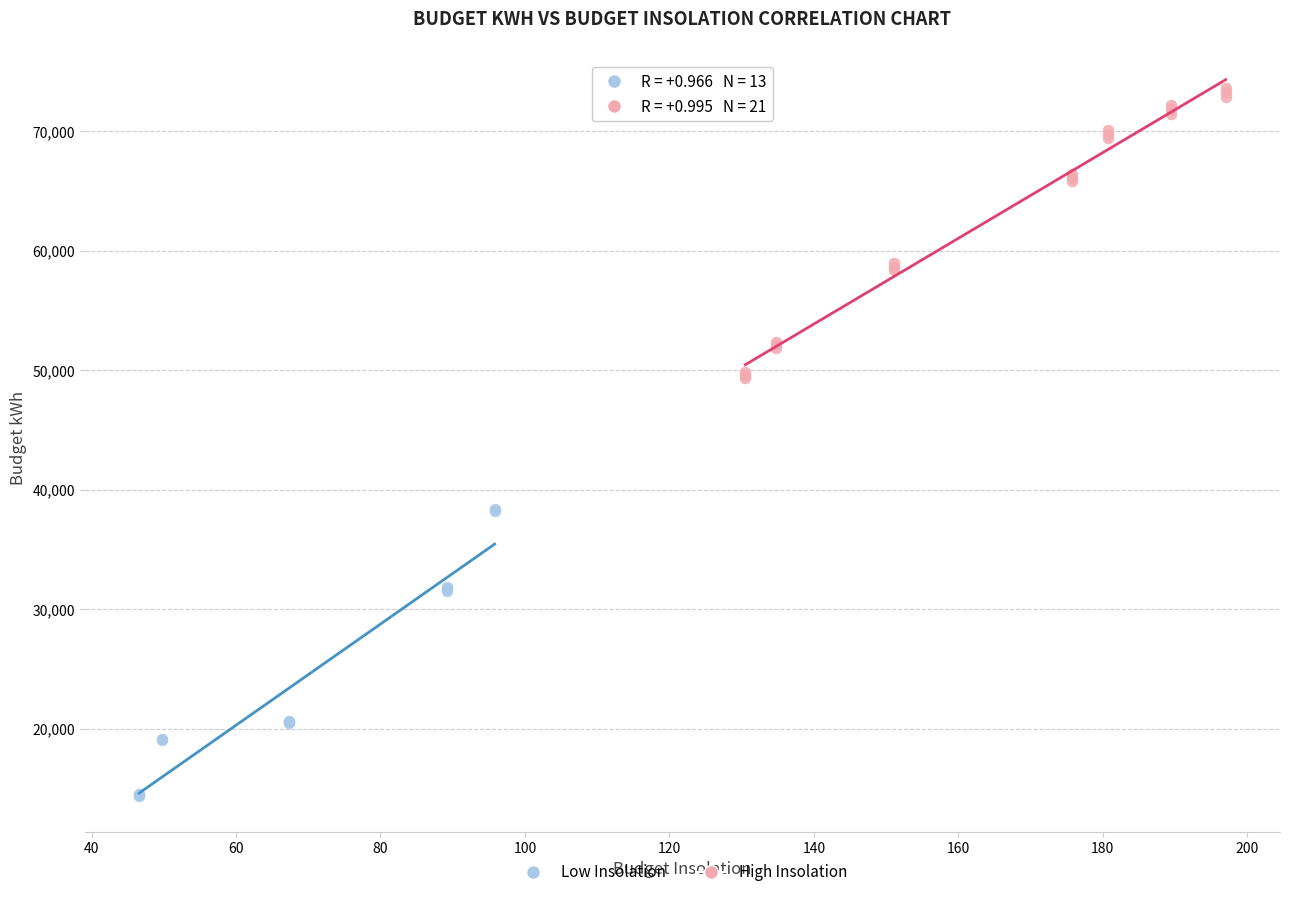

Which series contains the highest Y value?

High Insolation